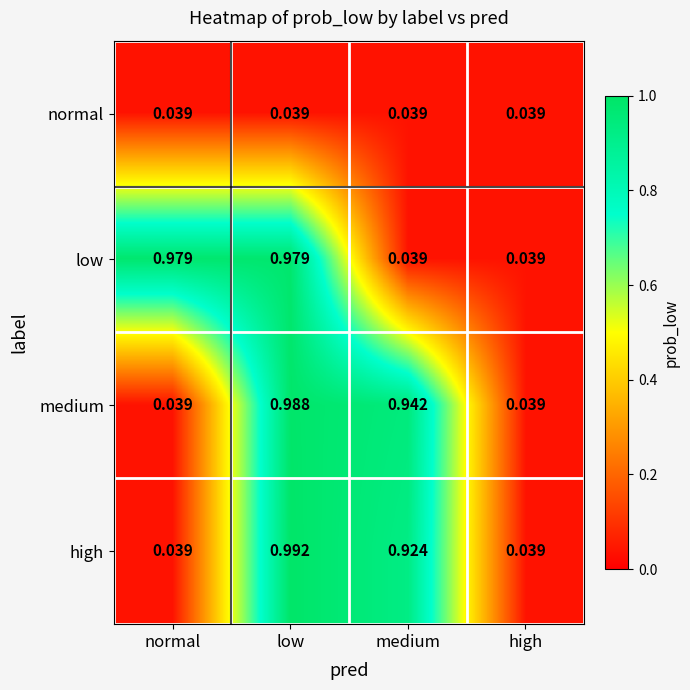

Is the value of low at low greater than the value of high at normal?

Yes